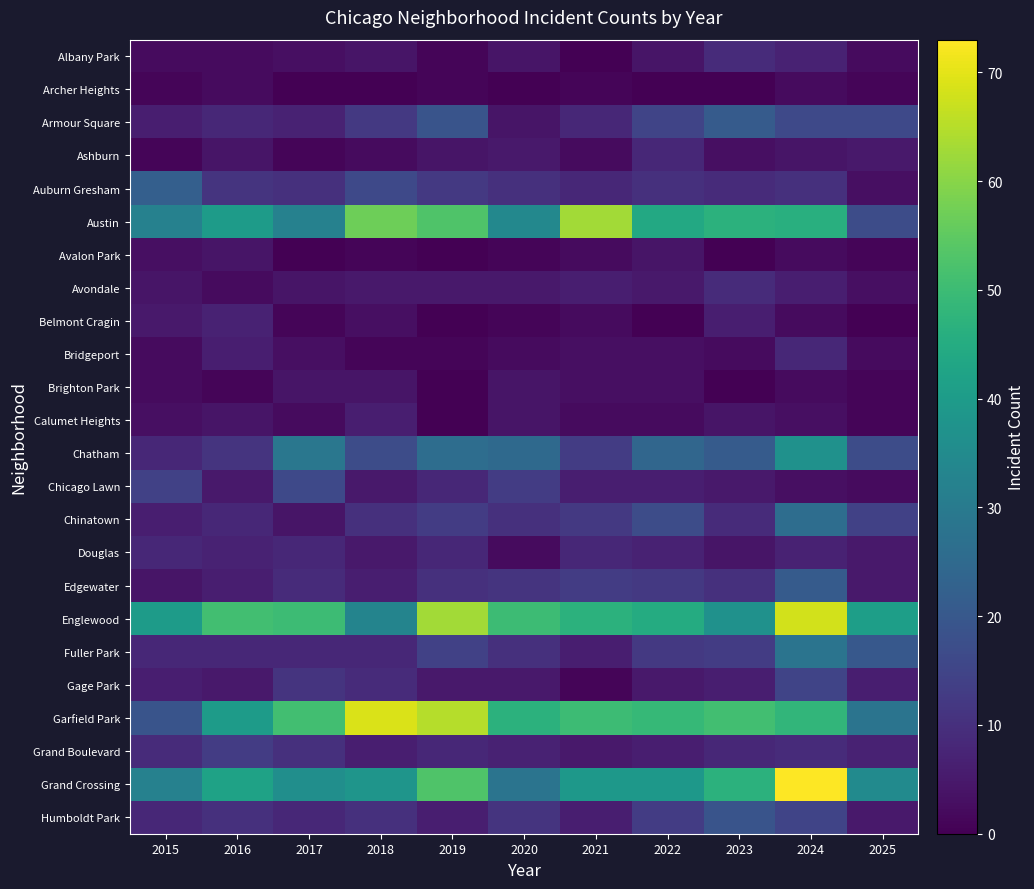

Which has a higher value, 2023 or 2025?

2023